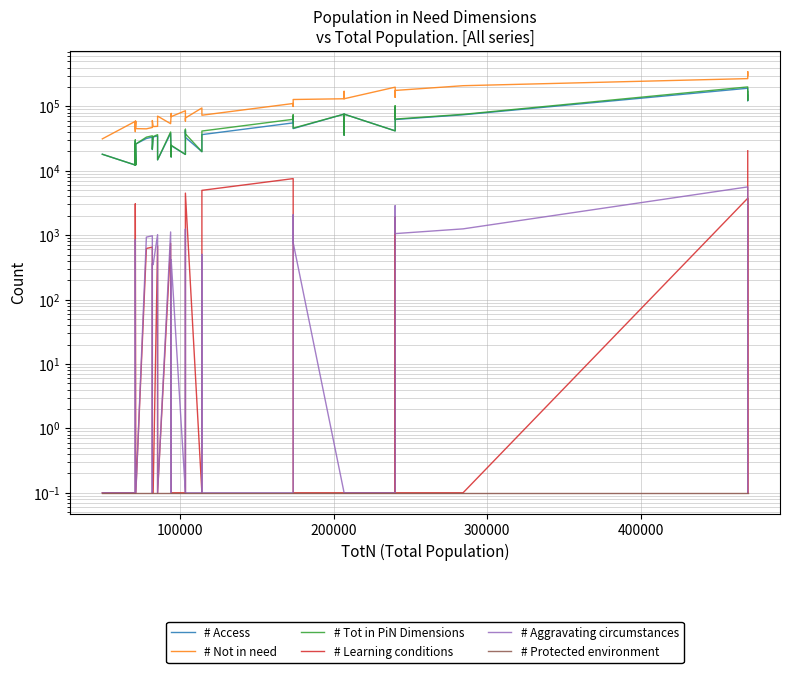

The value of # Protected environment at 6 is 0.2. True or false?

False